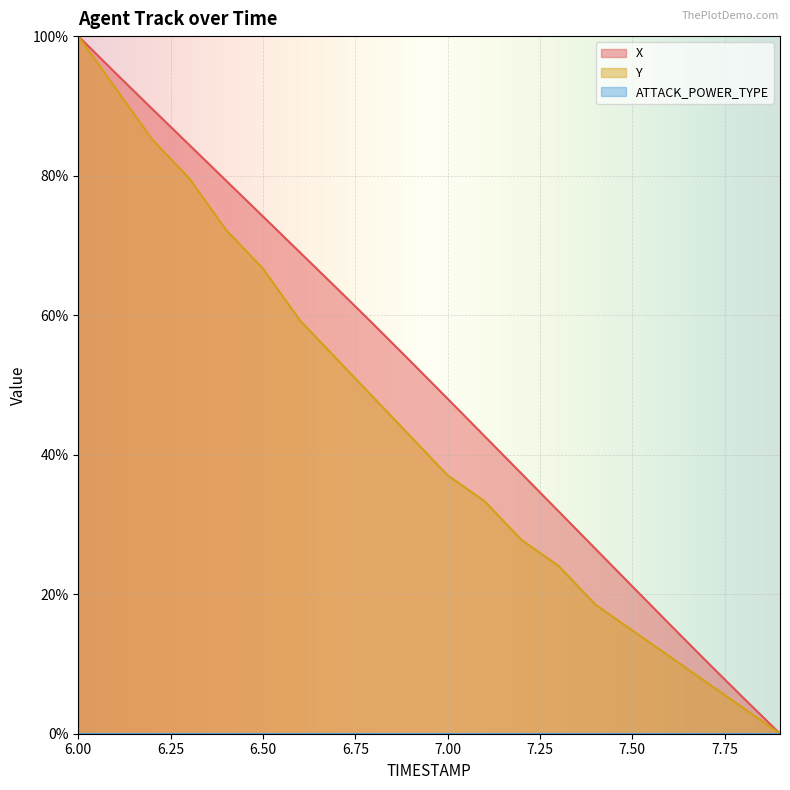

Reading right to left, transcribe all the data shown in this chart.

X: 7.9=0.0	7.8=5.2	7.7=10.4	7.6=15.8	7.5=21.1	7.4=26.5	7.3=31.9	7.2=37.3	7.1=42.7	7.0=48.0	6.9=53.4	6.8=58.7	6.7=63.9	6.6=69.0	6.5=74.1	6.4=79.3	6.3=84.4	6.2=89.6	6.1=94.7	6.0=100.0
Y: 7.9=0.0	7.8=3.7	7.7=7.4	7.6=11.1	7.5=14.8	7.4=18.5	7.3=24.1	7.2=27.8	7.1=33.3	7.0=37.0	6.9=42.6	6.8=48.1	6.7=53.7	6.6=59.3	6.5=66.7	6.4=72.2	6.3=79.6	6.2=85.2	6.1=92.6	6.0=100.0